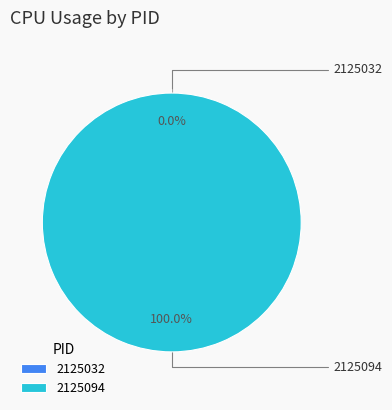

What is the smallest slice in the pie chart?

2125032